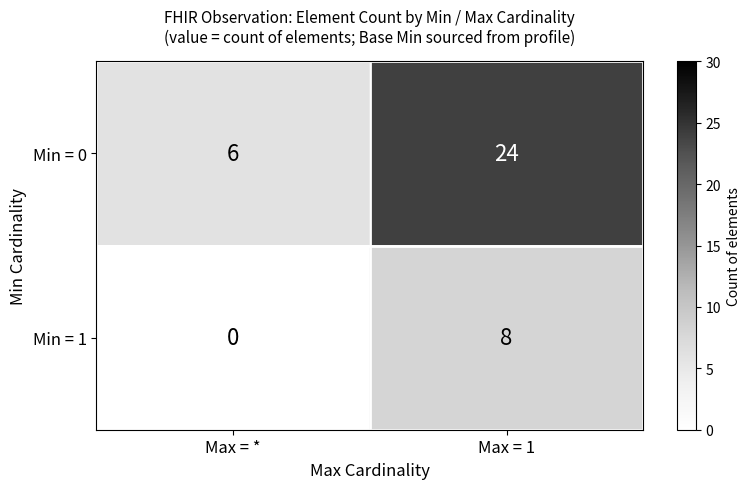

Which series changed the most between Max = * and Max = 1?

Min = 0